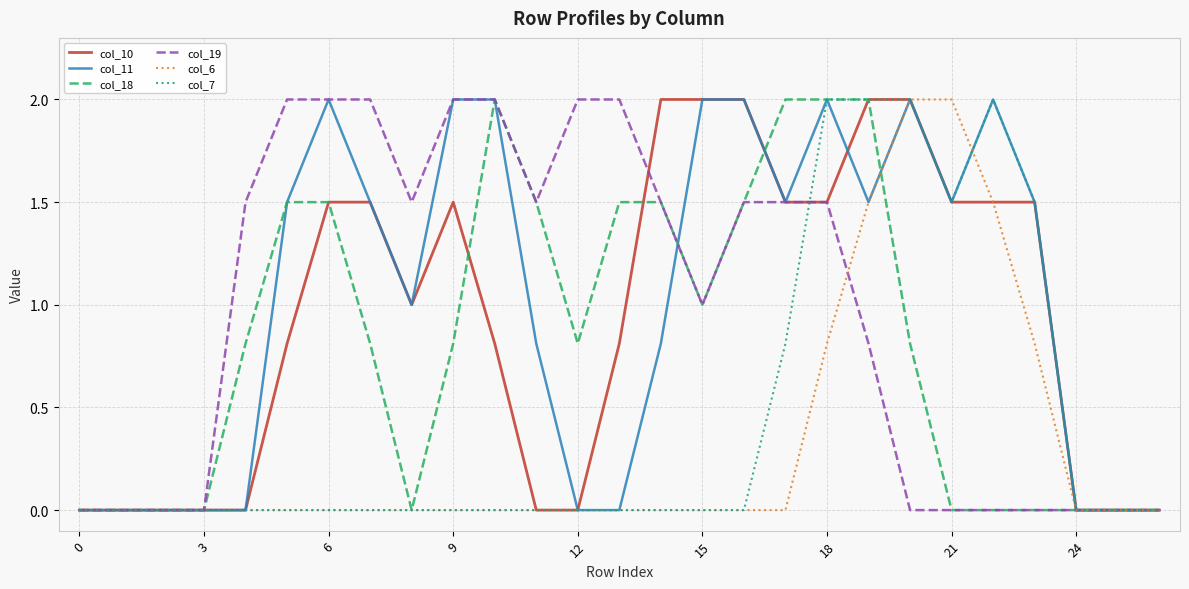

What is the maximum value shown in the chart?

2.0